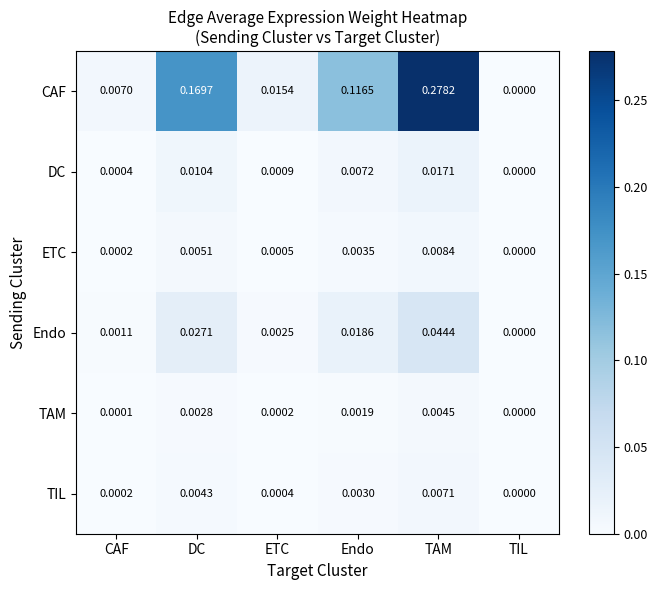

List the series in order of their peak value, highest first.

CAF, Endo, DC, ETC, TIL, TAM